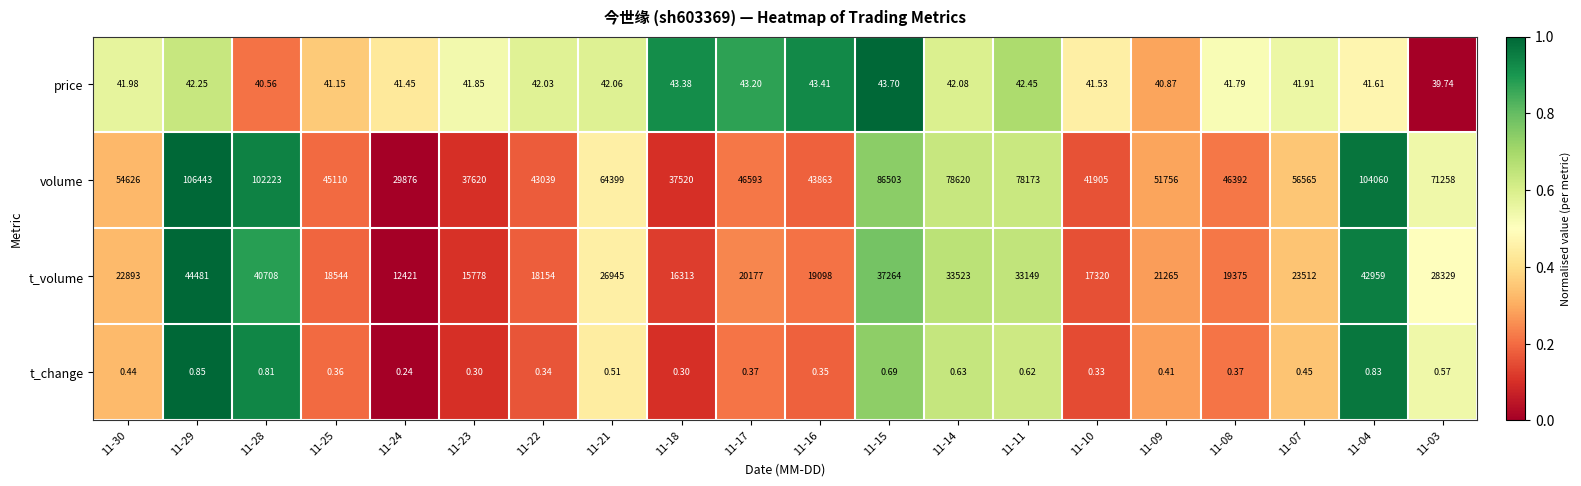

What is the spread (max minus min) of values at 11-18?

37519.7